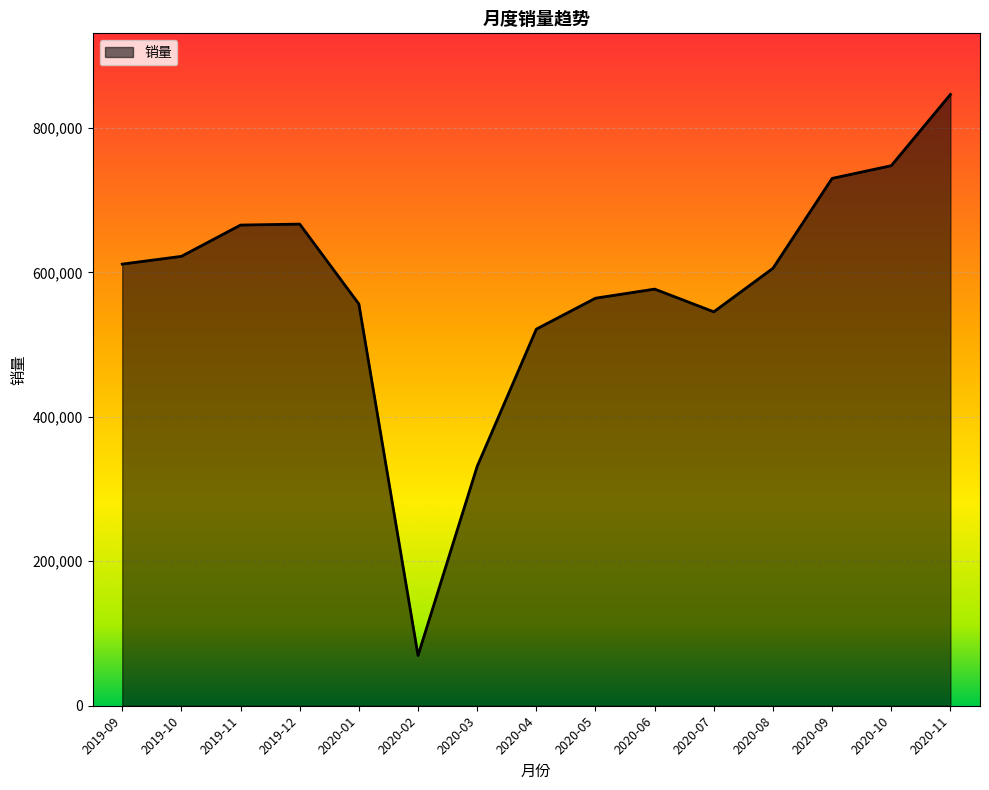

At which category does the chart reach its peak across all series?

2020-11